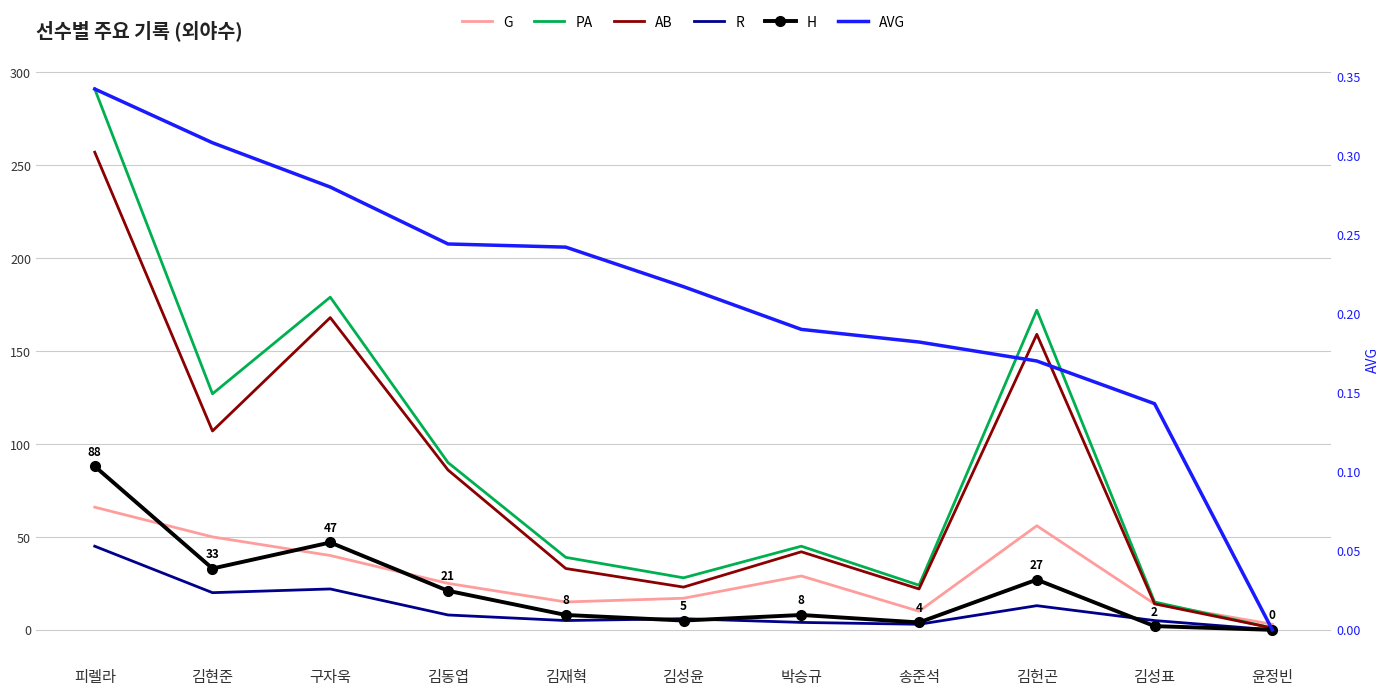

The PA series shows 165.5 at 김현준. True or false?

False